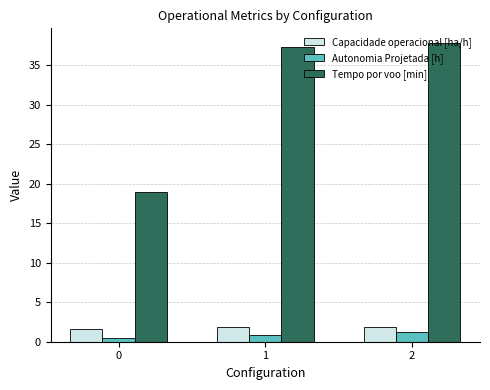

Rank the series at 0 from highest to lowest value.

Tempo por voo [min], Capacidade operacional [ha/h], Autonomia Projetada [h]